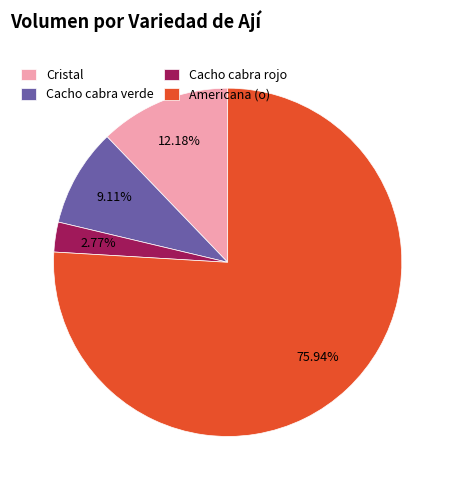

Is the sum of Cristal and Americana (o) greater than half?

Yes